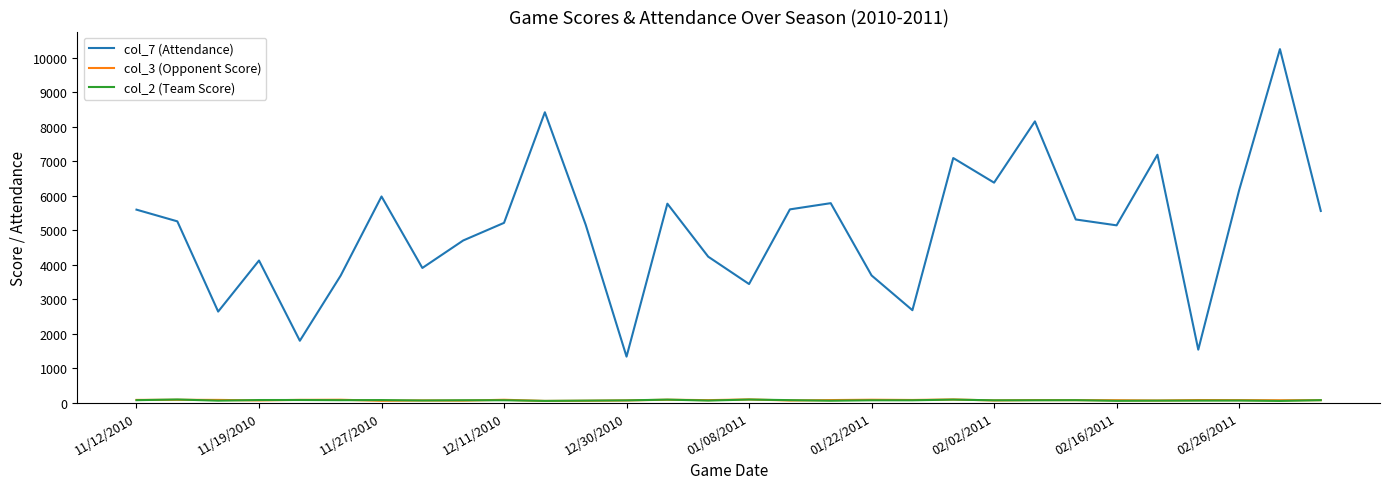

Which series has the largest range (max minus min)?

col_7 (Attendance)